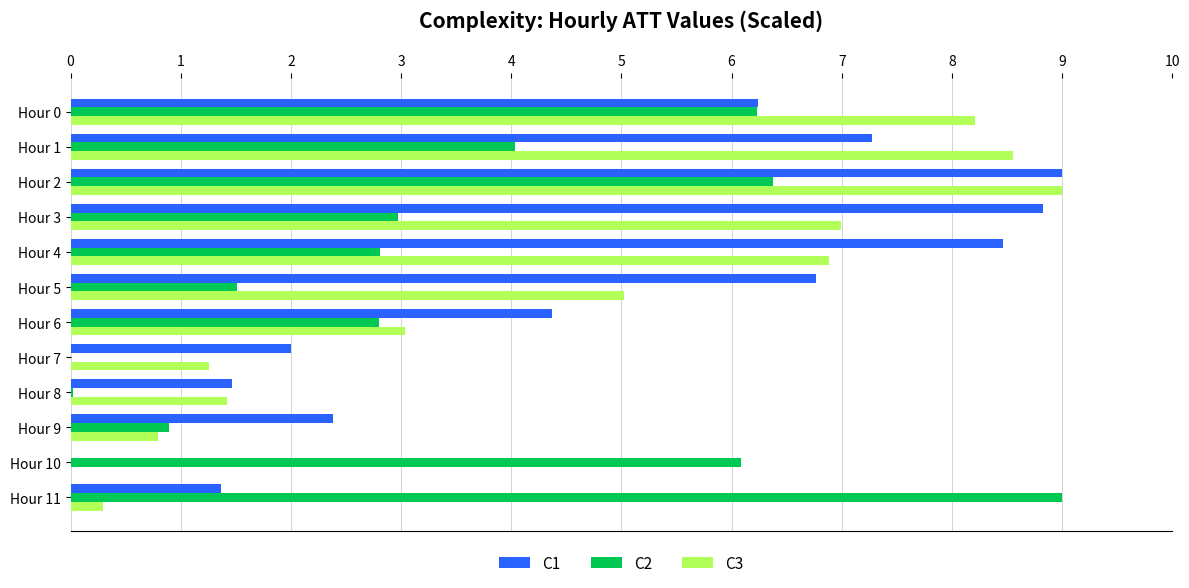

At which category is the sum across all series the highest?

Hour 2